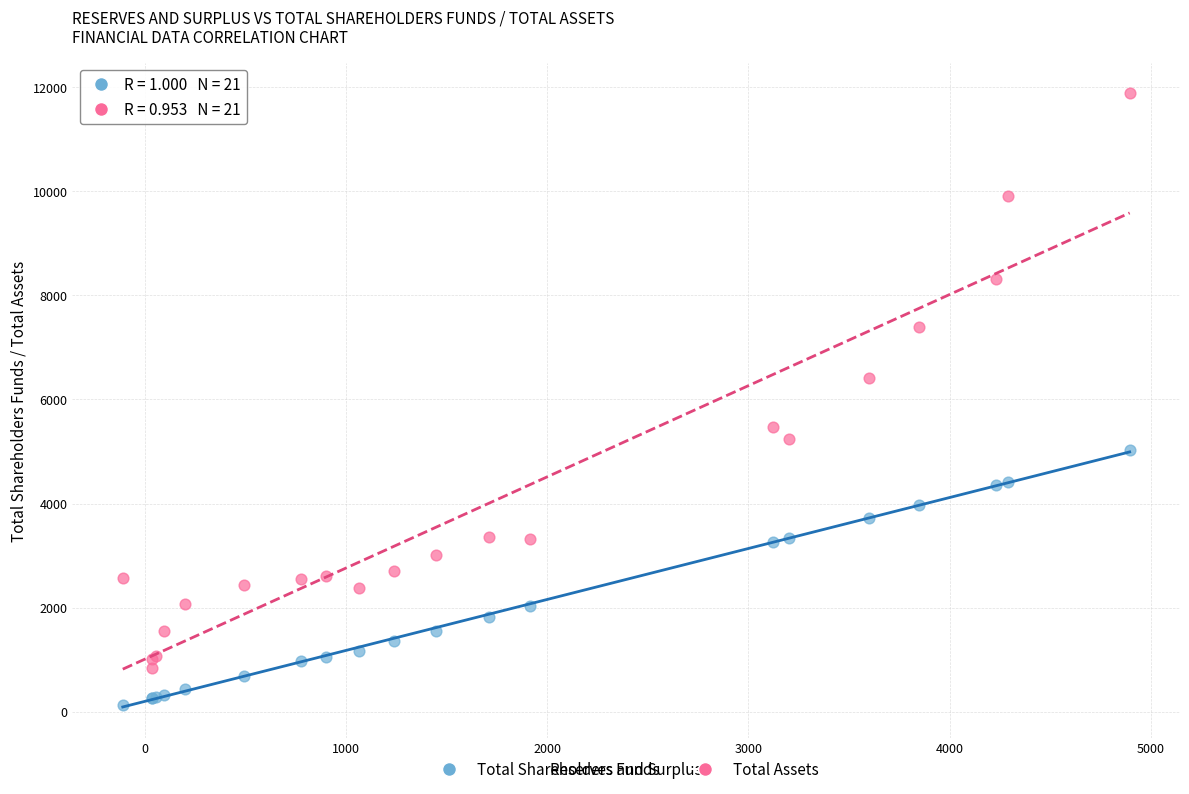

Which series reaches the maximum Y coordinate?

Total Assets